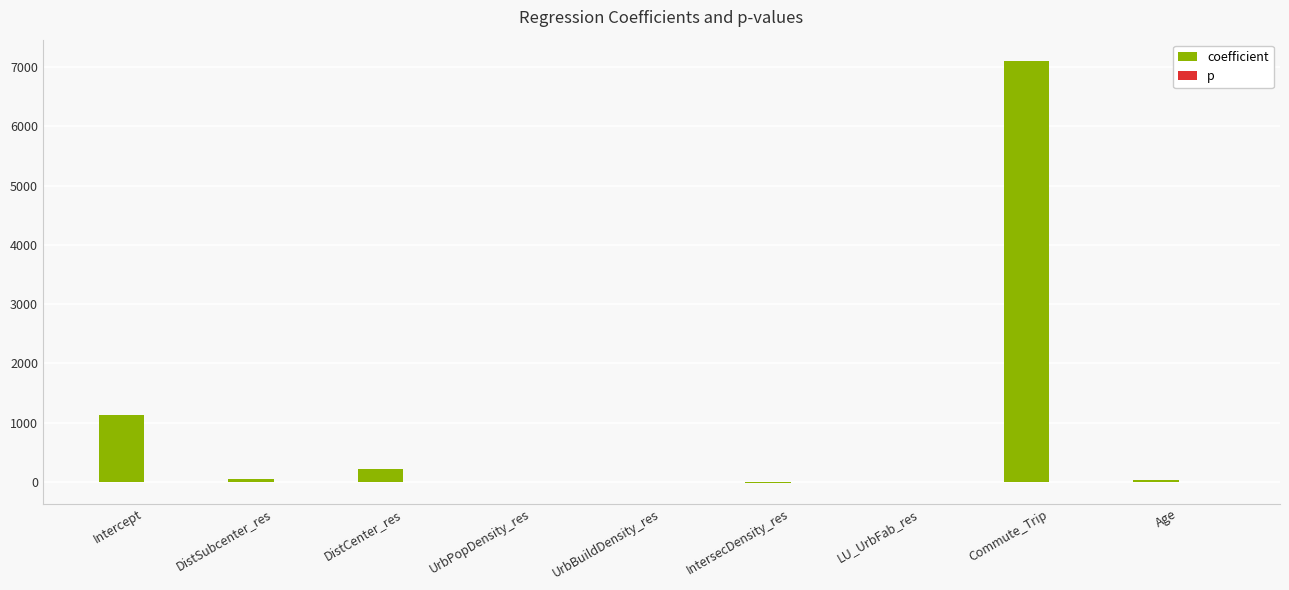

What is the highest value of the coefficient series?

7110.1